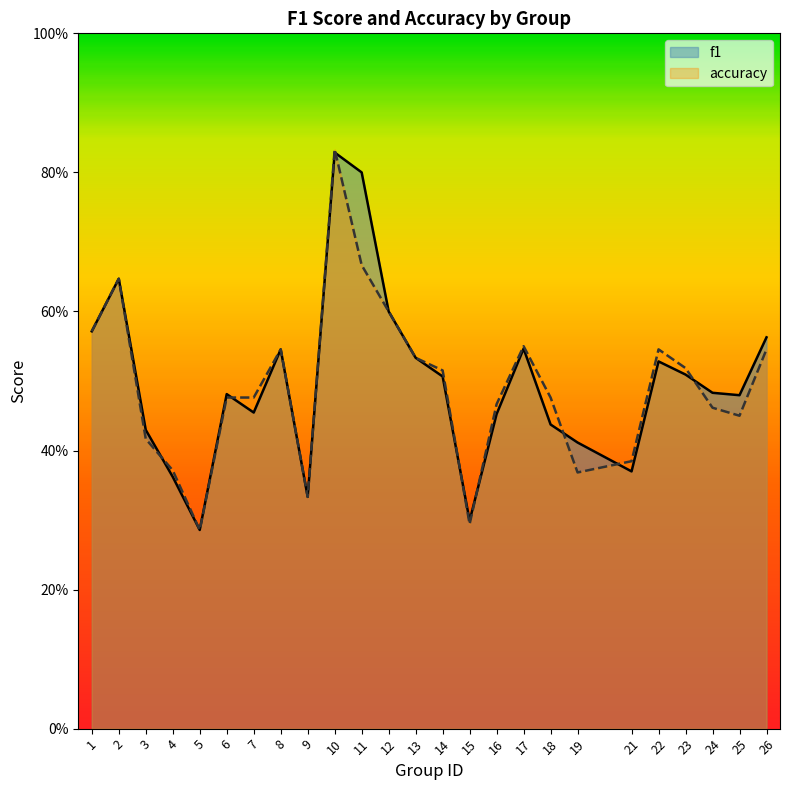

Which series has the largest total across all categories?

f1